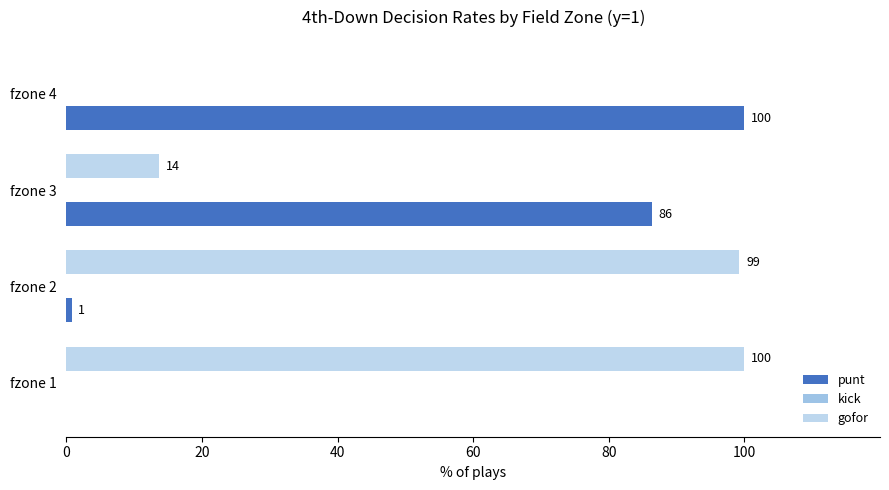

How many series are shown in this chart?

2